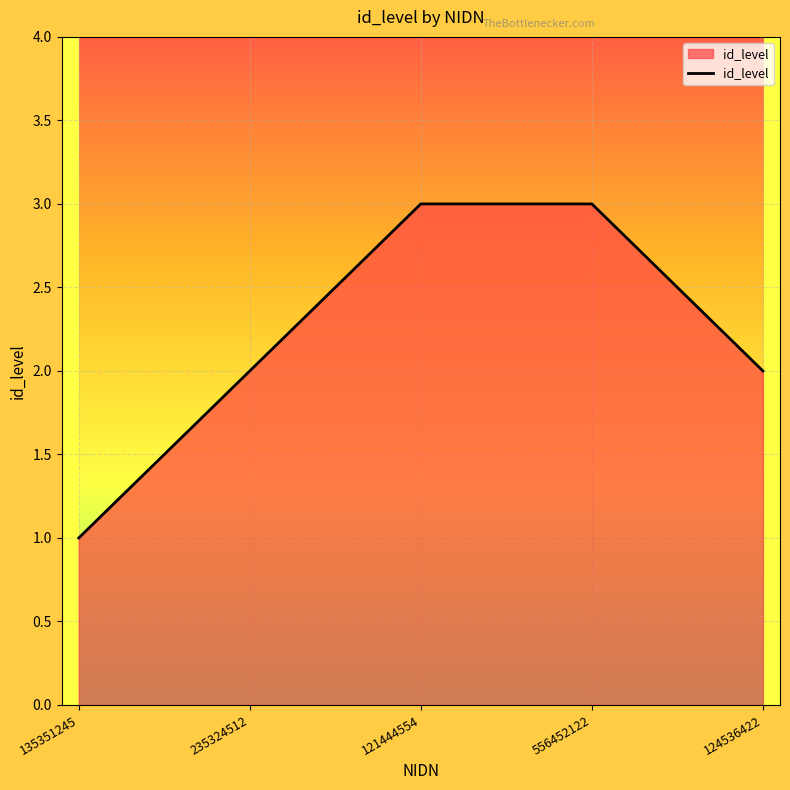

What is the ratio of the value at 121444554 to the value at 124536422?

1.5